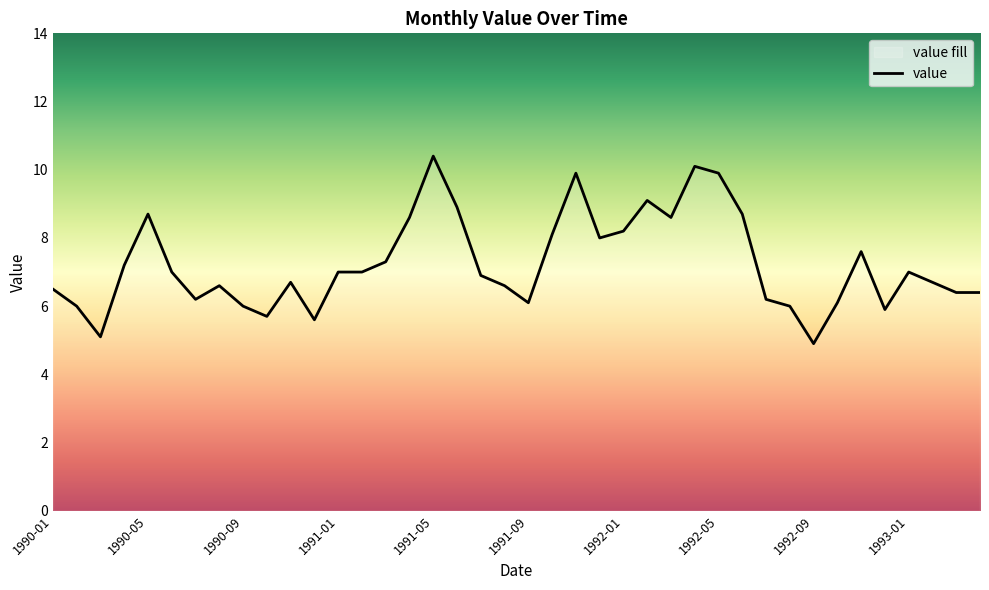

At which label is the value closest to 7?

1990-06